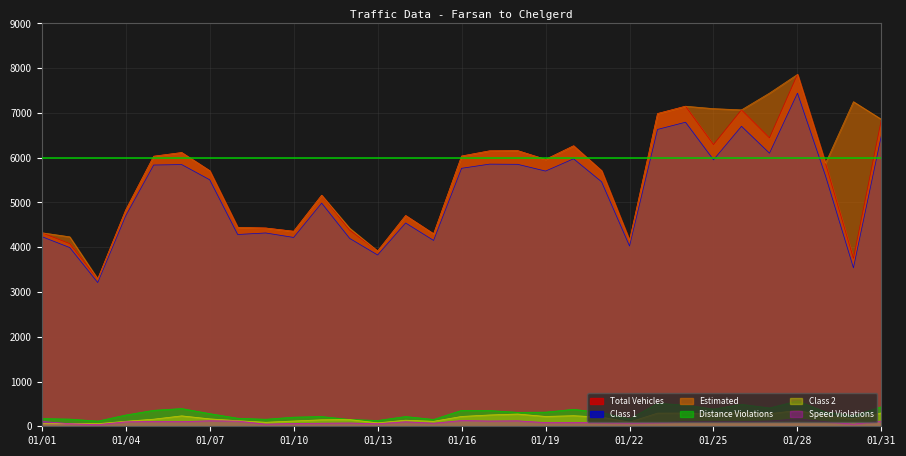

Is it true that Total Vehicles equals 1502 at 01/20?

False